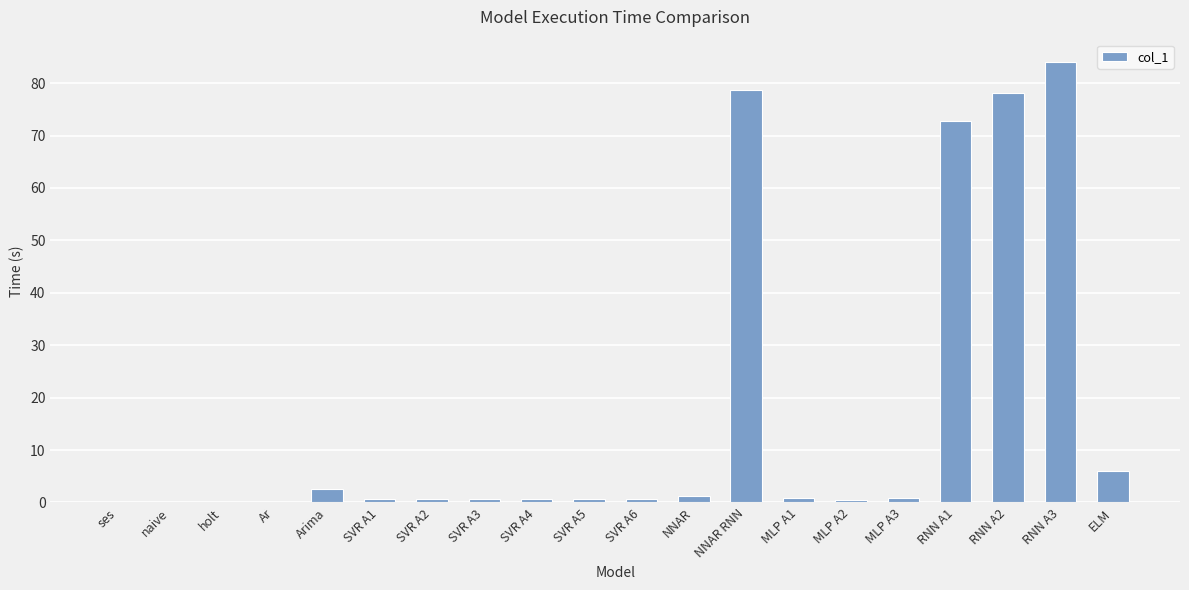

At which category does the chart reach its peak across all series?

RNN A3